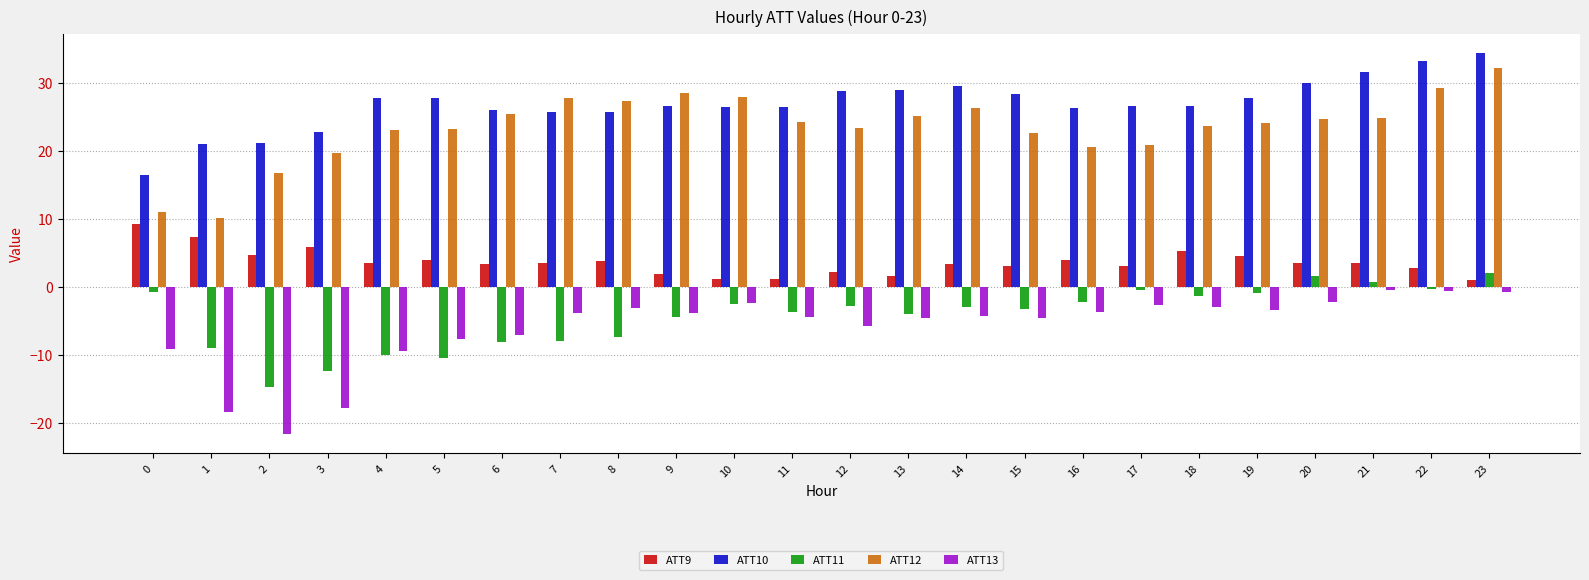

What is the value of the ATT11 bar at the 19th from the left?

-1.3